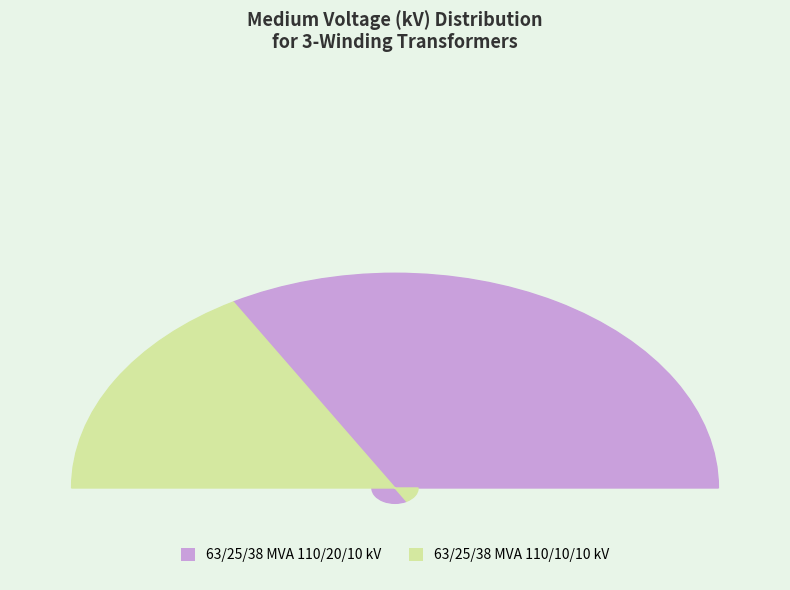

Is it true that 63/25/38 MVA 110/10/10 kV is 24% of the pie?

False